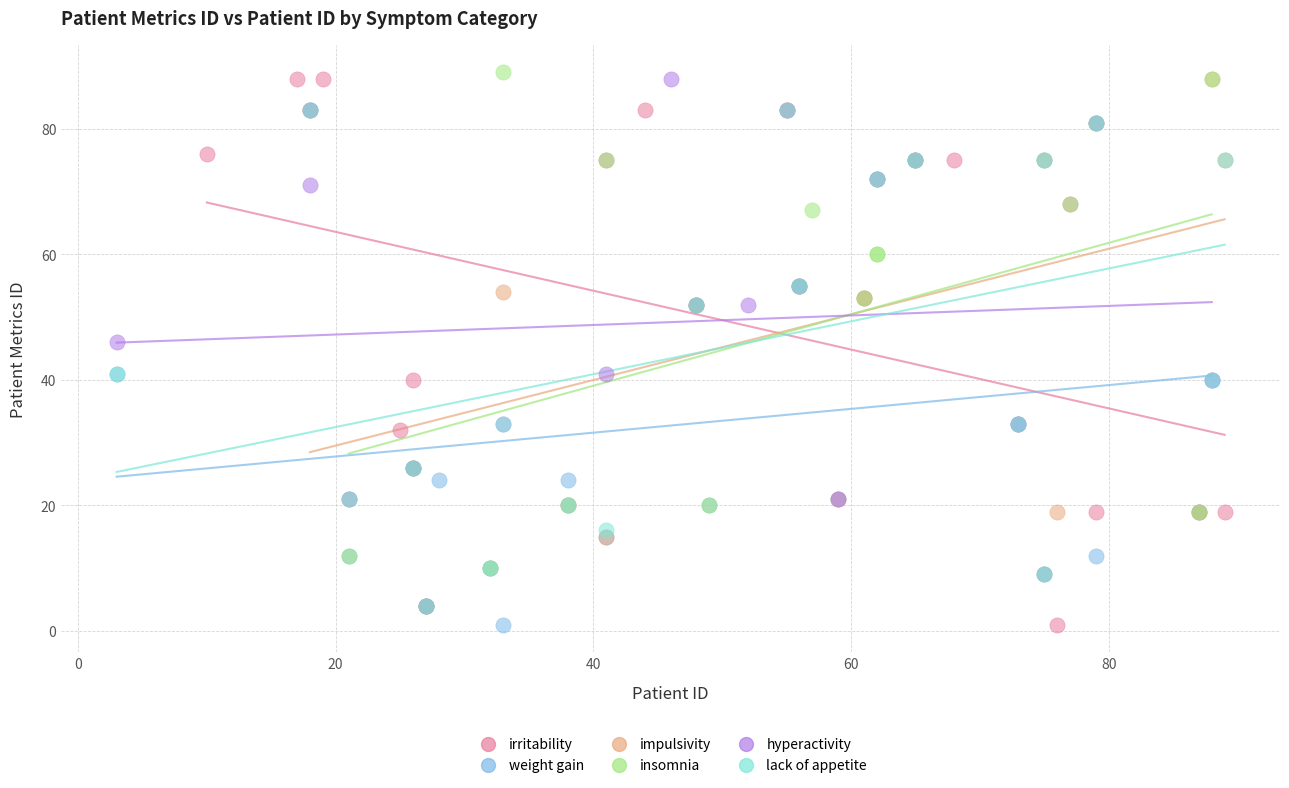

Which series reaches the maximum Y coordinate?

insomnia